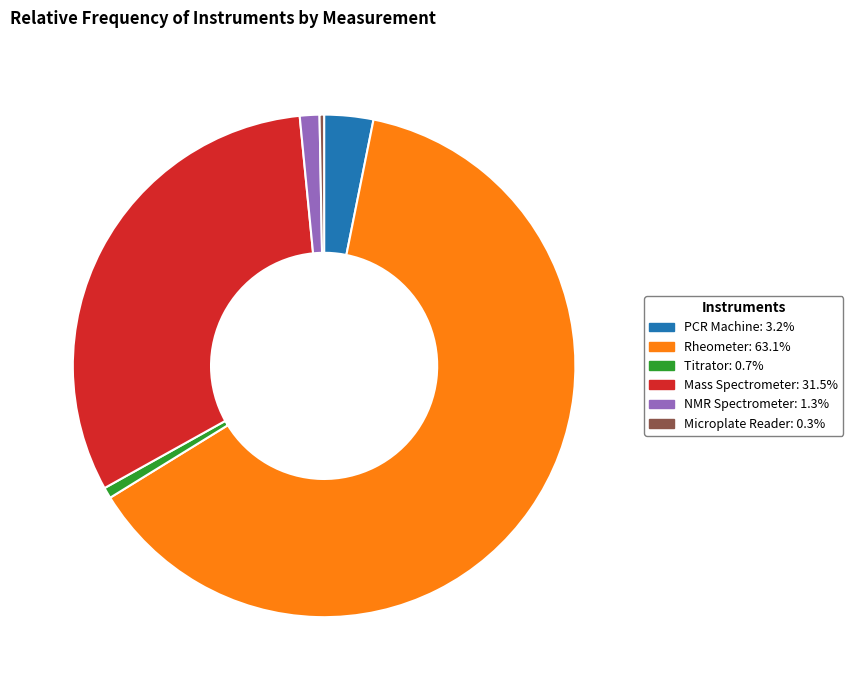

Combined, do Mass Spectrometer and NMR Spectrometer account for over 50%?

No